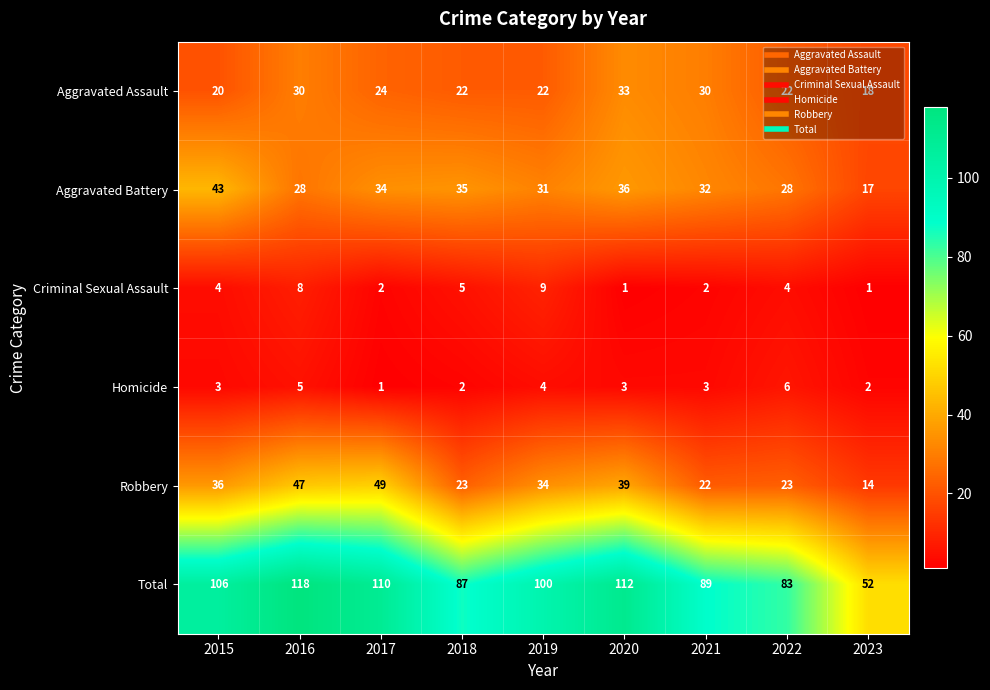

Where is Criminal Sexual Assault nearest to the value 5?

2018